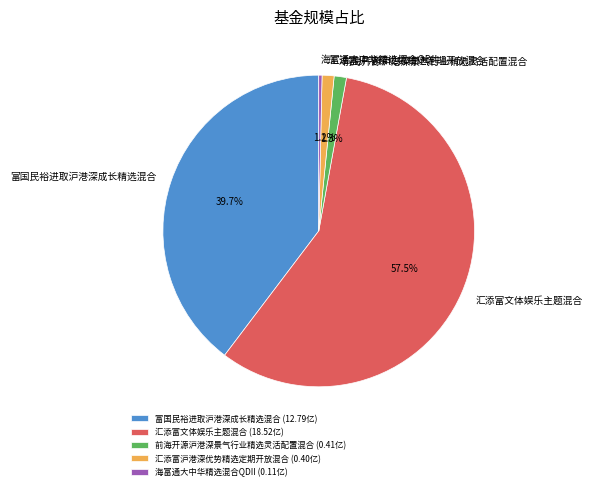

What percentage do 汇添富文体娱乐主题混合 and 汇添富沪港深优势精选定期开放混合 together represent?

58.7%